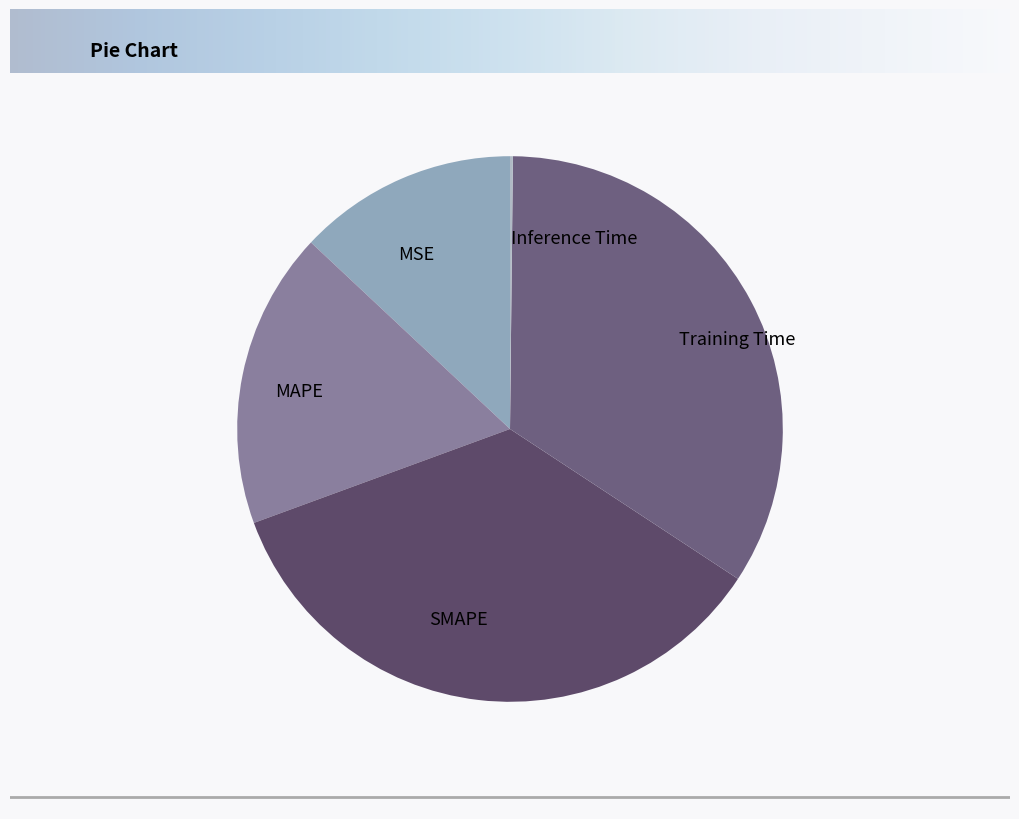

Which slice is the largest?

SMAPE